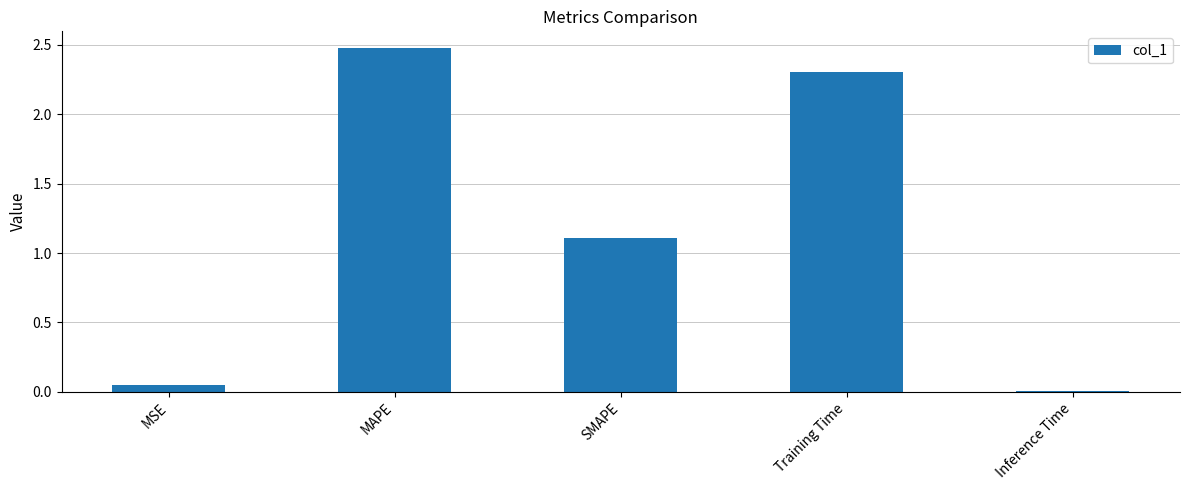

How many bars are there in total?

5